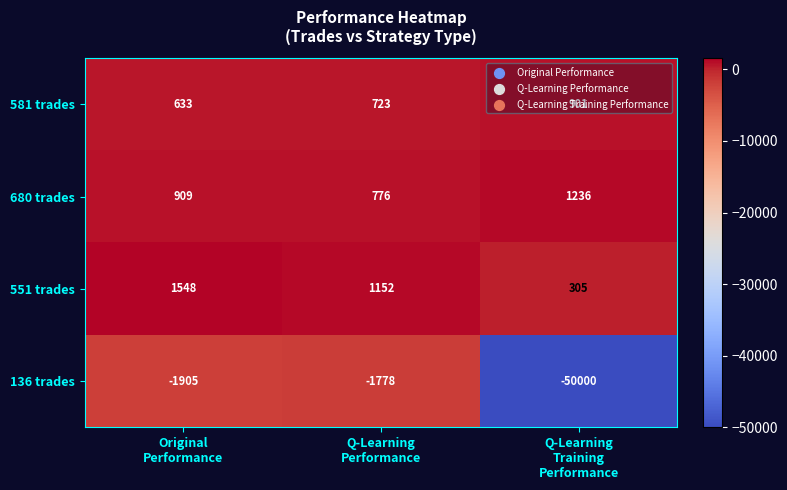

What is the sum of all 551 trades values?

3005